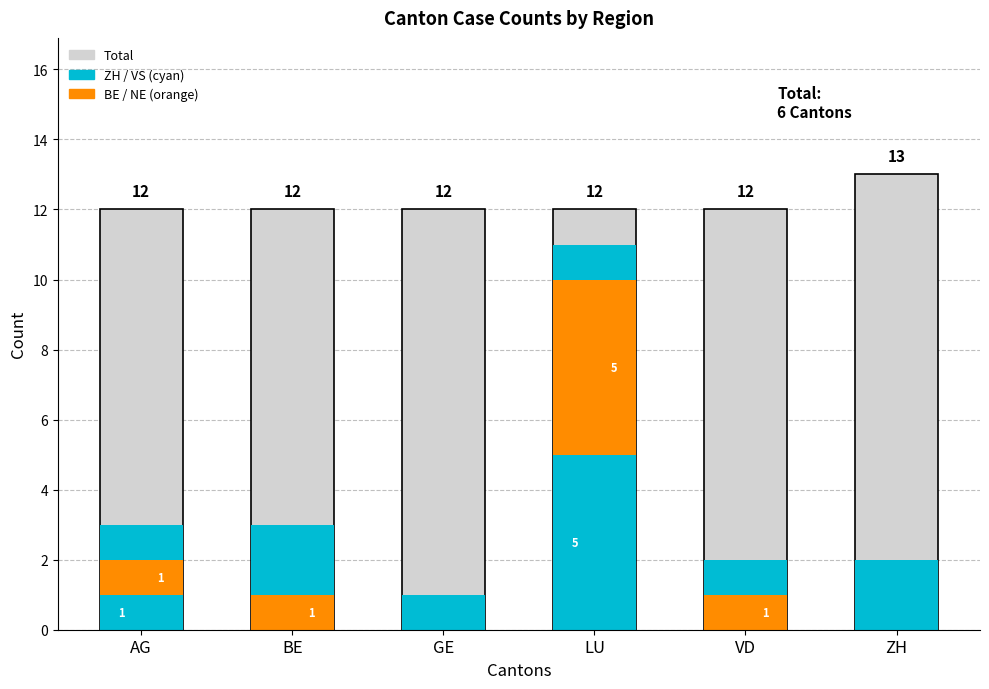

Reading left to right, list all the values displayed in this chart.

Total: 12	12	12	12	12	13
ZH: 1	0	0	5	0	0
BE: 1	1	0	5	1	0
VS: 1	2	1	1	1	2